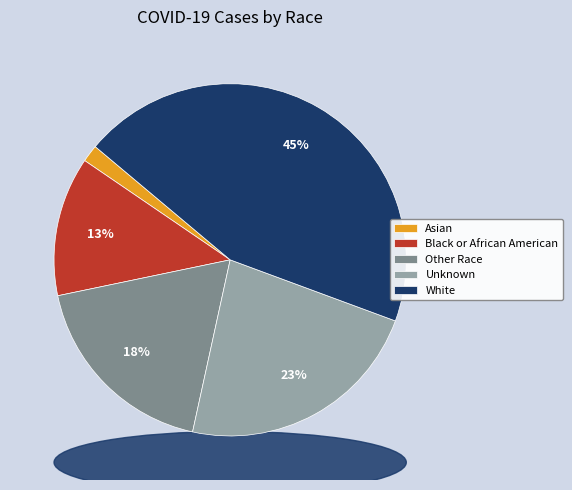

Is it true that Black or African American is 24% of the pie?

False